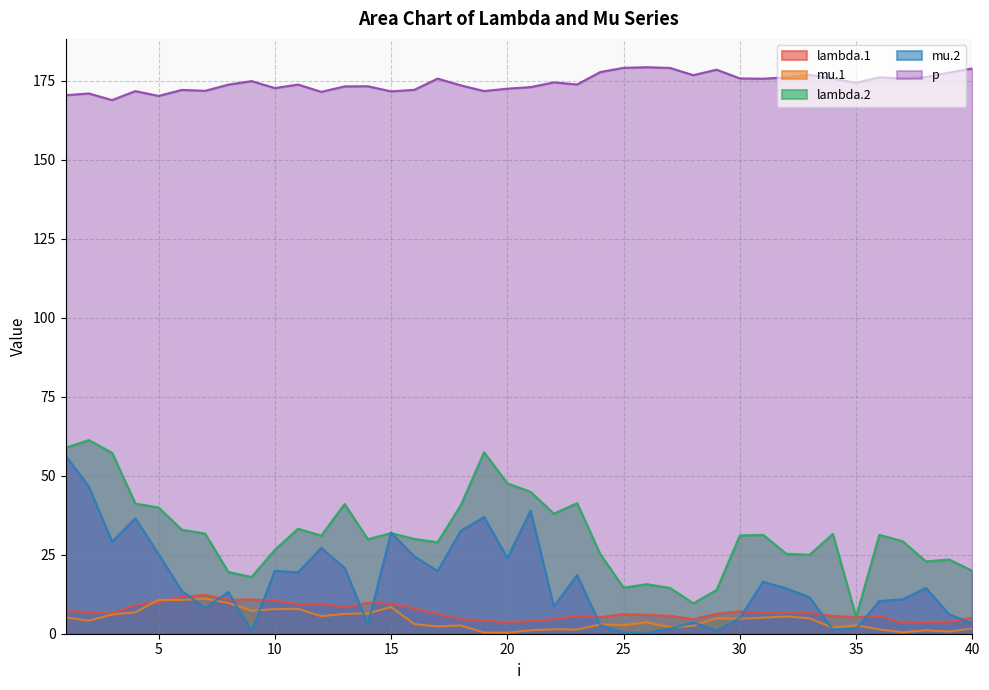

True or false: lambda.1 and mu.1 cross at least once.

True